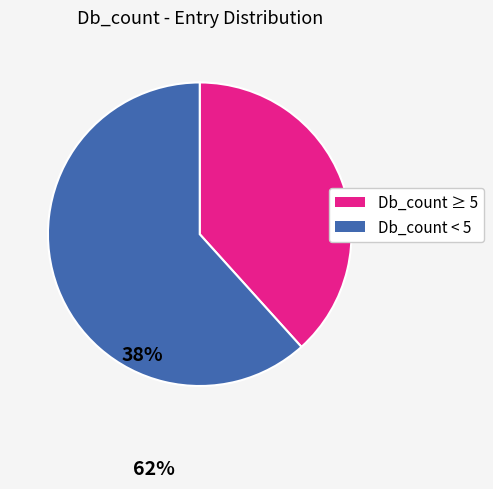

Is the sum of Db_count < 5 and Db_count ≥ 5 greater than half?

Yes